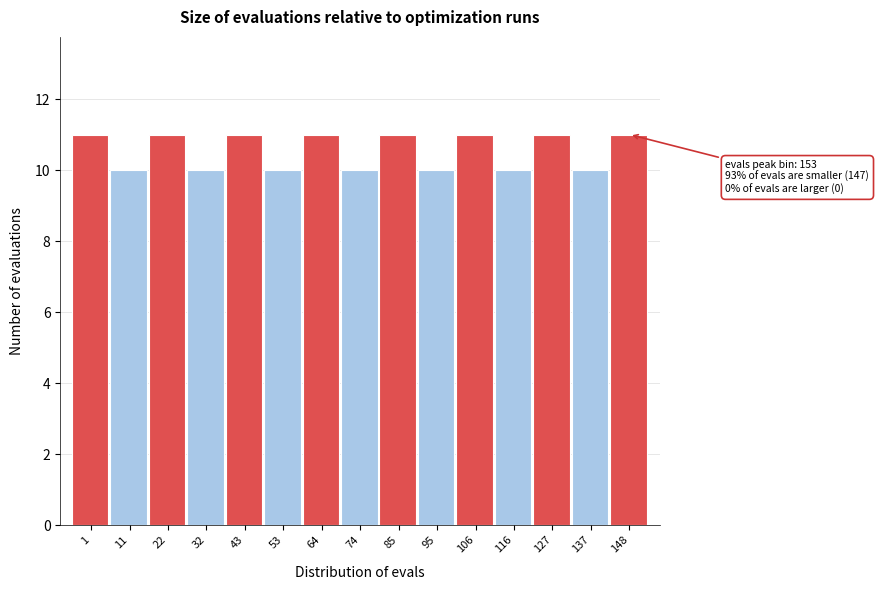

Reading left to right, what are all the values shown in this chart?

11	10	11	10	11	10	11	10	11	10	11	10	11	10	11